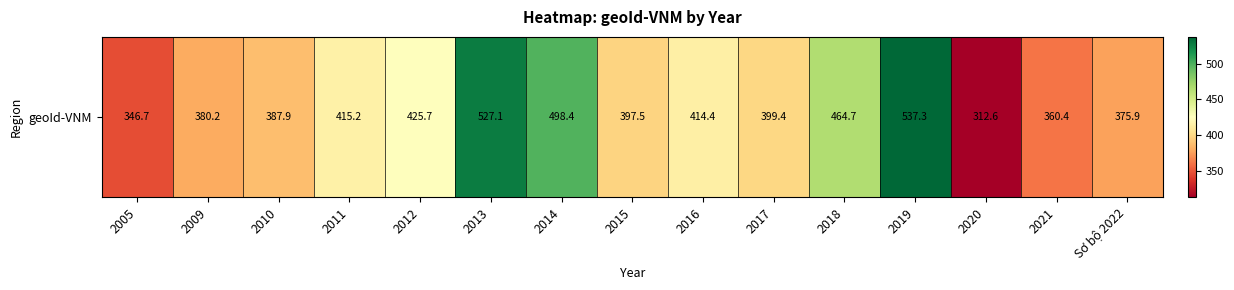

Between 2009 and Sơ bộ 2022, which is larger?

2009